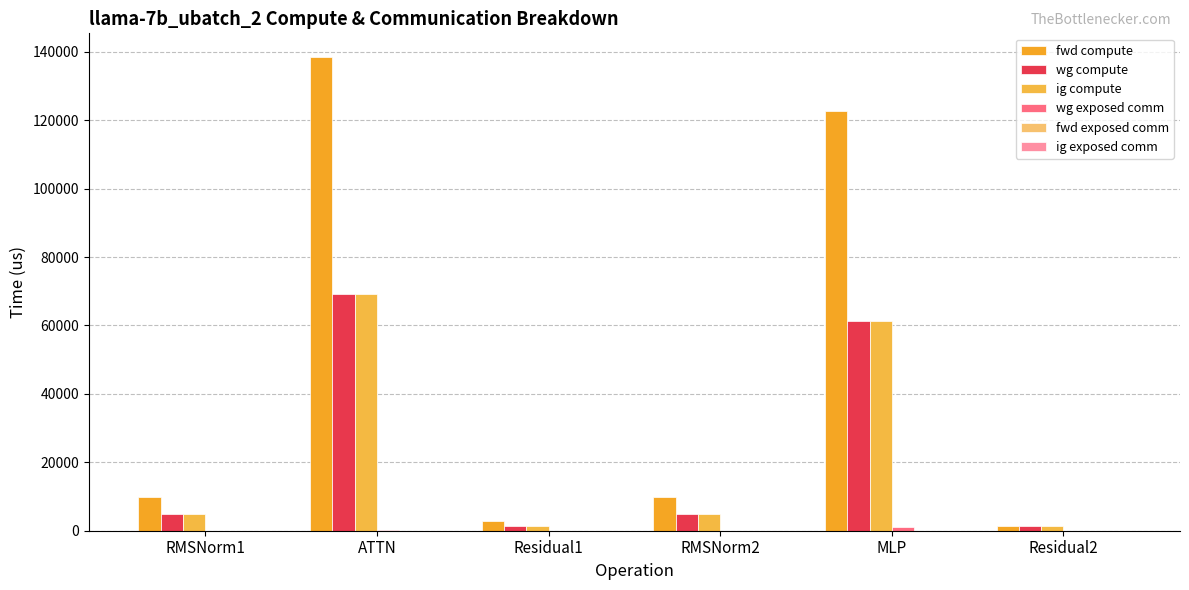

How many groups of bars are there?

6